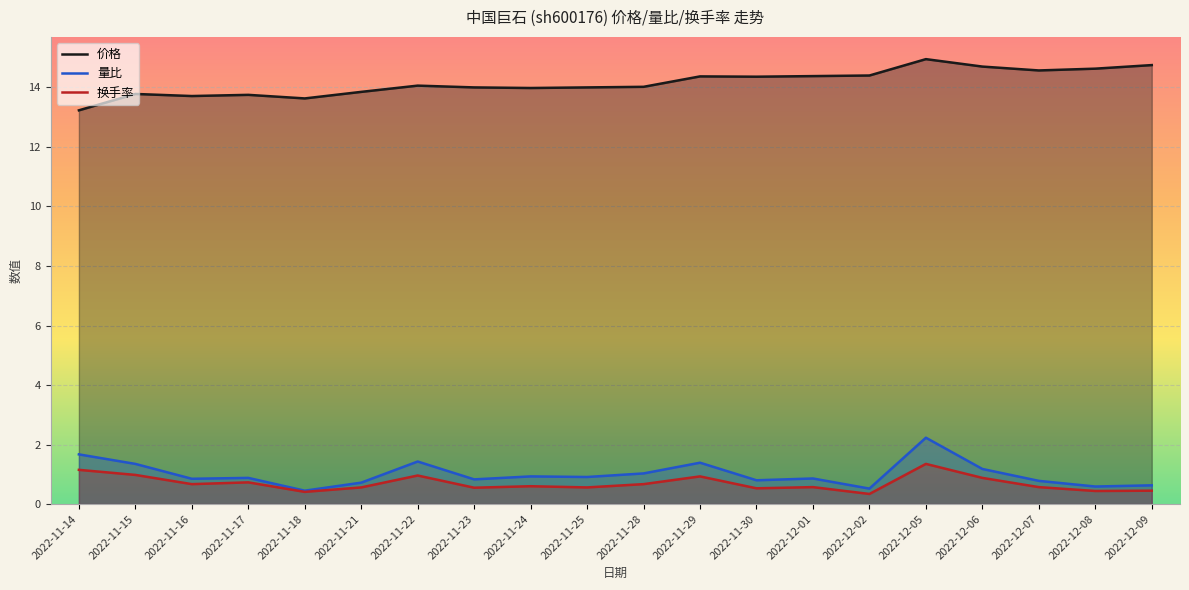

True or false: 价格 has a value of 23.0 at 2022-11-14.

False